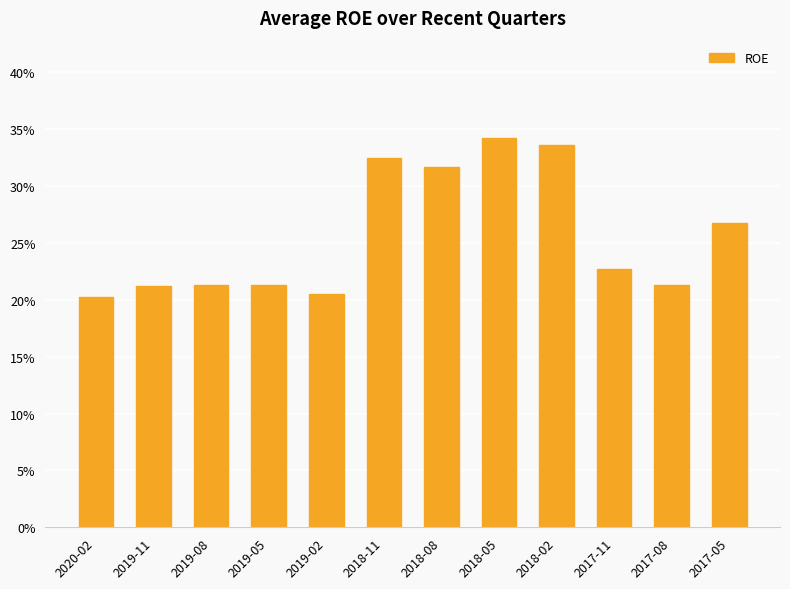

What is the sum of the values at 2018-05 and 2019-05?

0.6